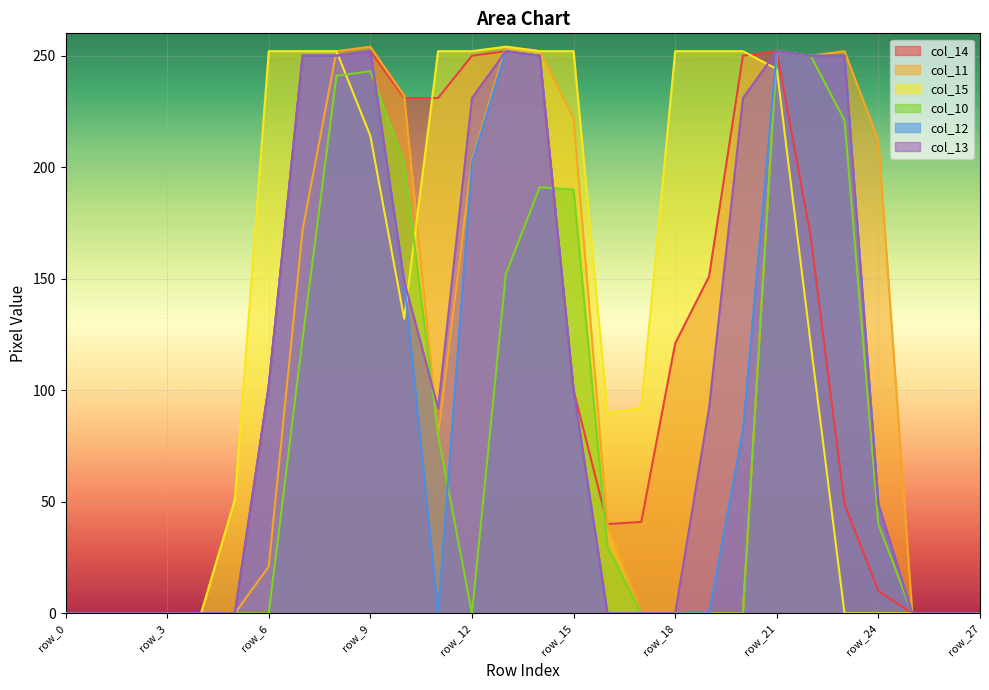

Read the col_13 value at row_21, to the nearest 50.

250